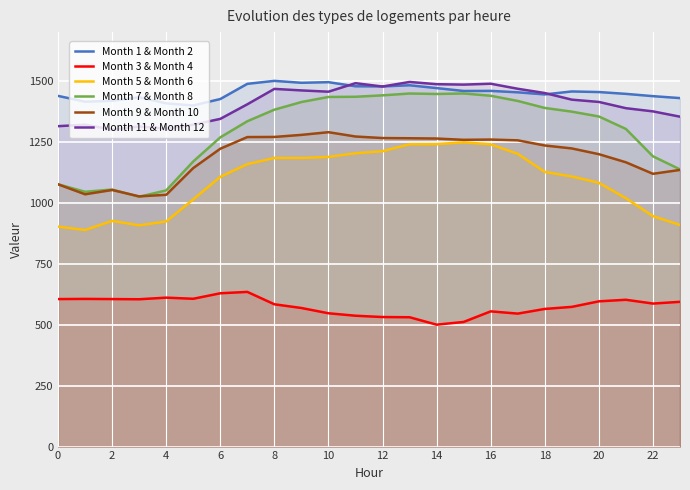

True or false: Month 3 & Month 4 has more than 0 points higher than both neighbors.

True